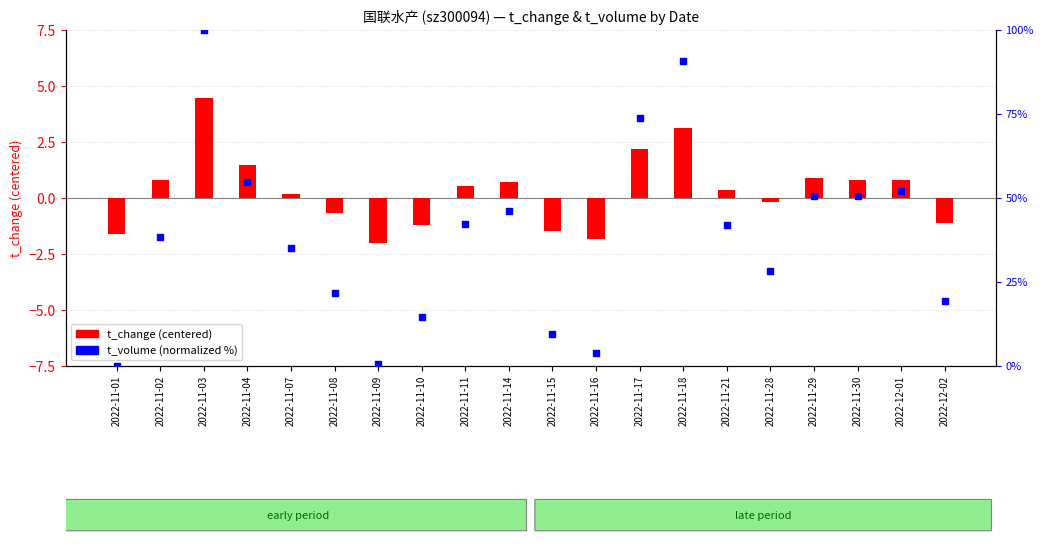

At how many categories does at least one series exceed 42?

9